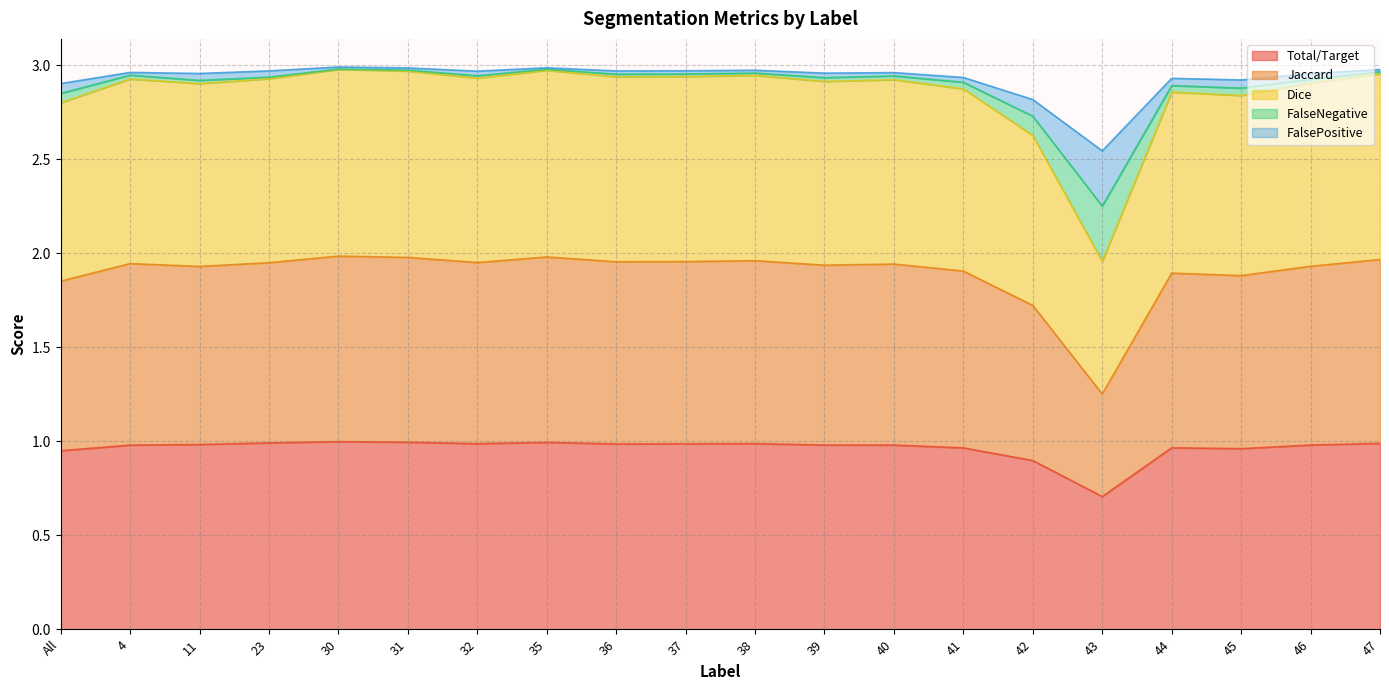

True or false: FalseNegative and Total/Target intersect in this chart.

False